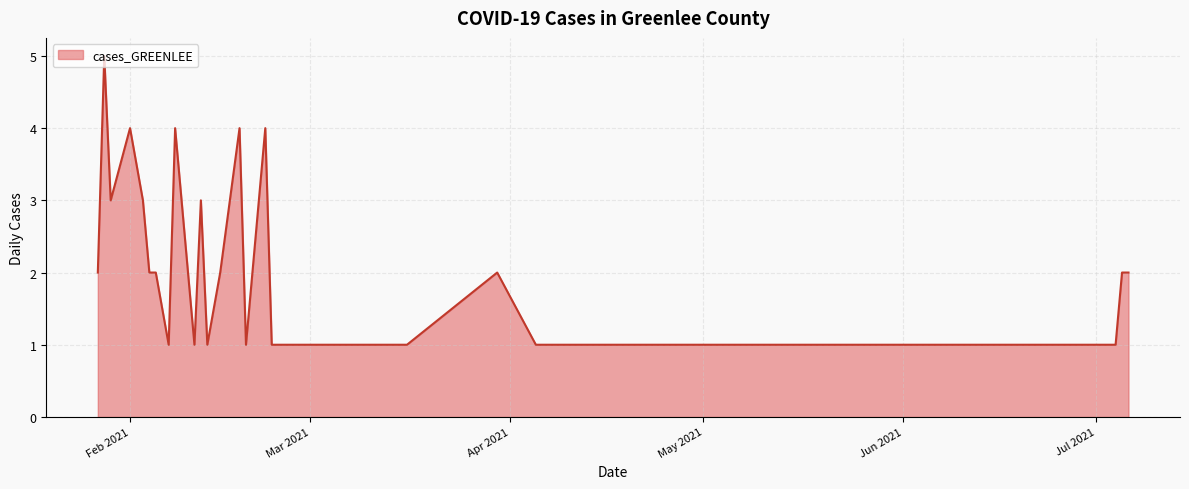

What is the maximum value shown in the chart?

5